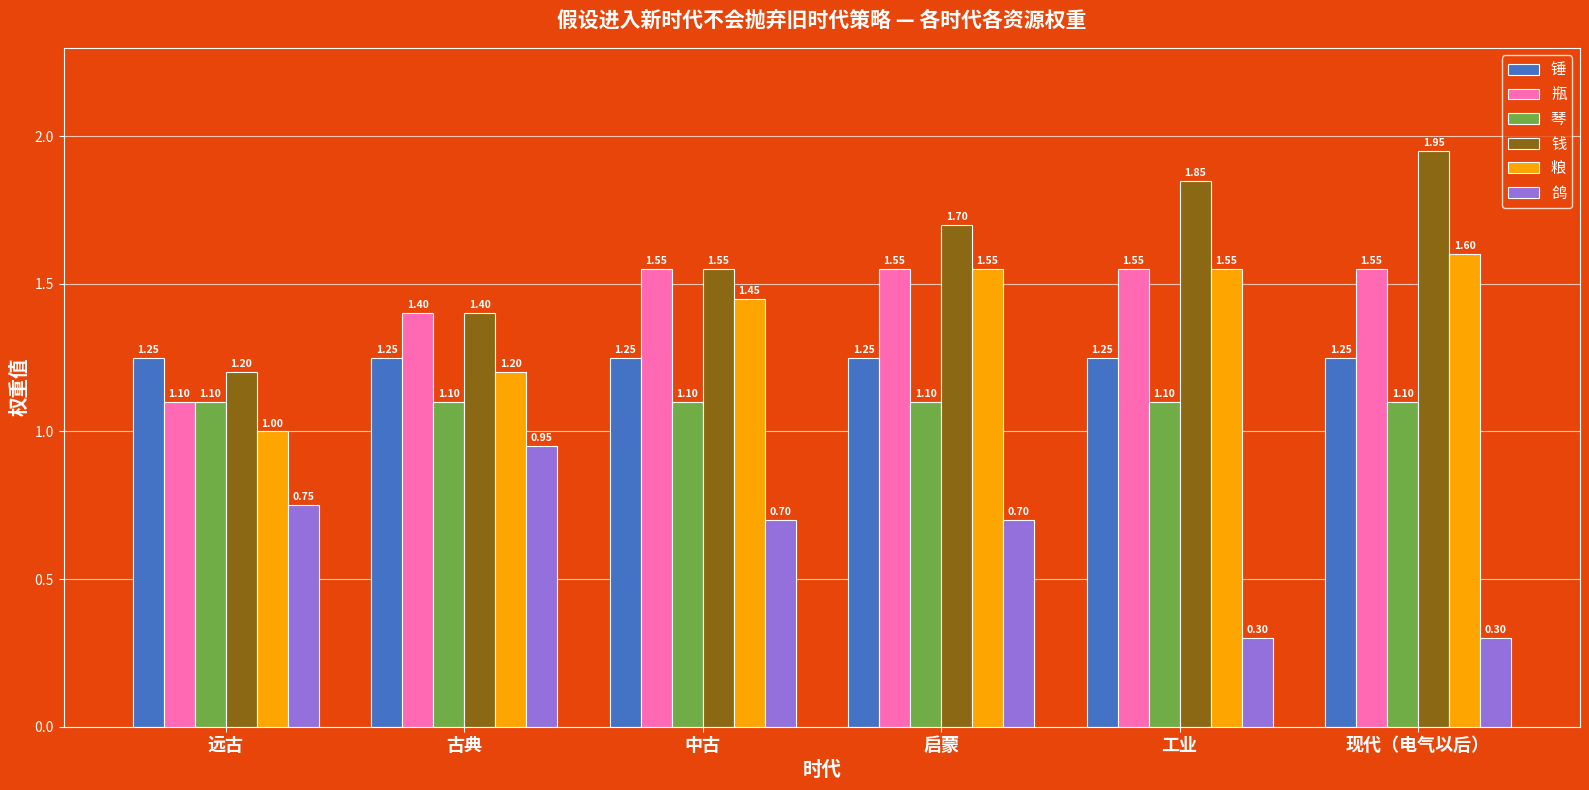

What position from the left is 现代（电气以后）?

6